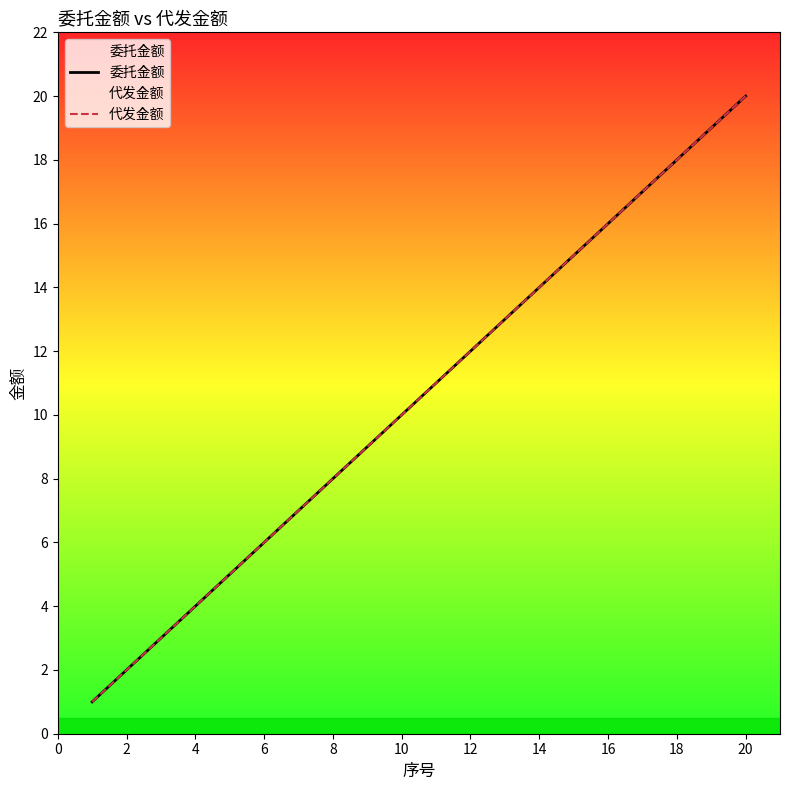

Which series has the largest total across all categories?

委托金额